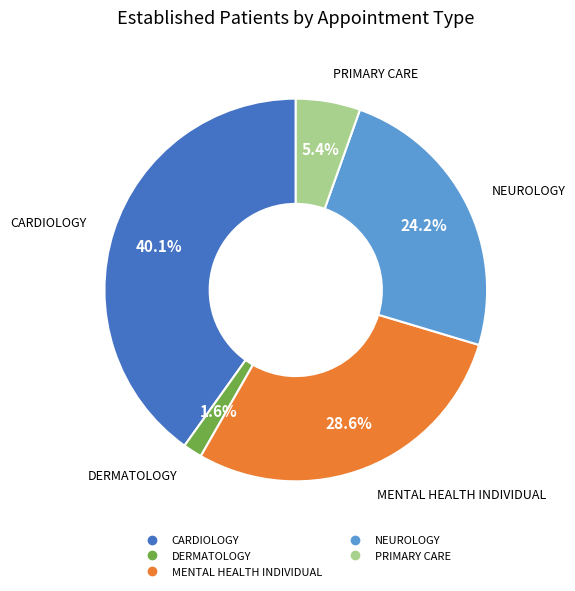

Does NEUROLOGY represent more than half of the total?

No